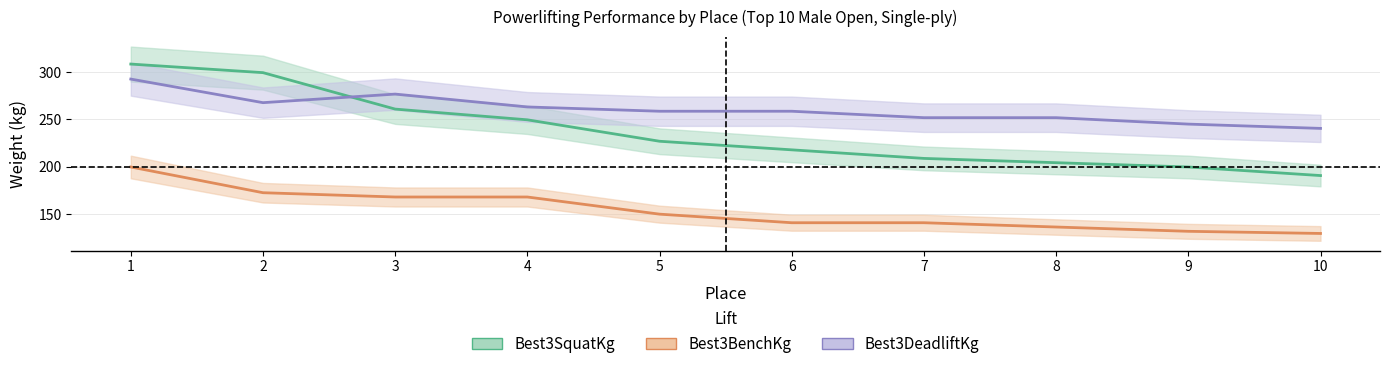

Which series has the widest spread of values?

Best3SquatKg